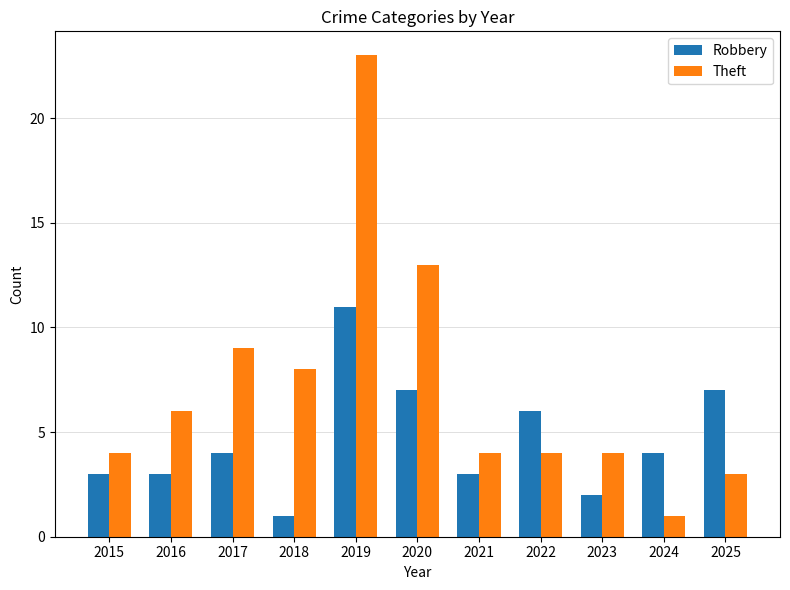

At which category is the sum across all series the highest?

2019